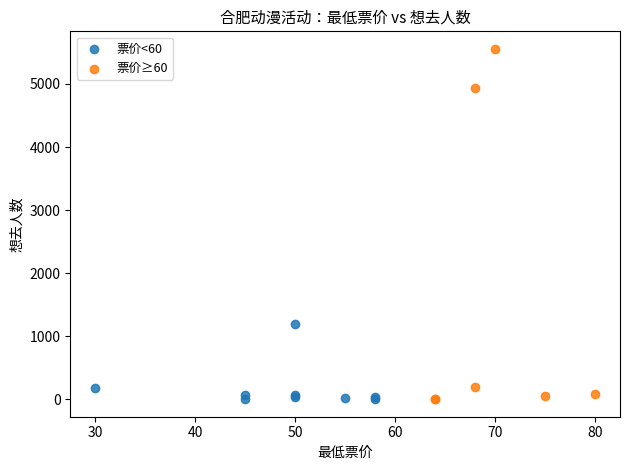

What are all the series names shown in the legend?

票价<60, 票价≥60